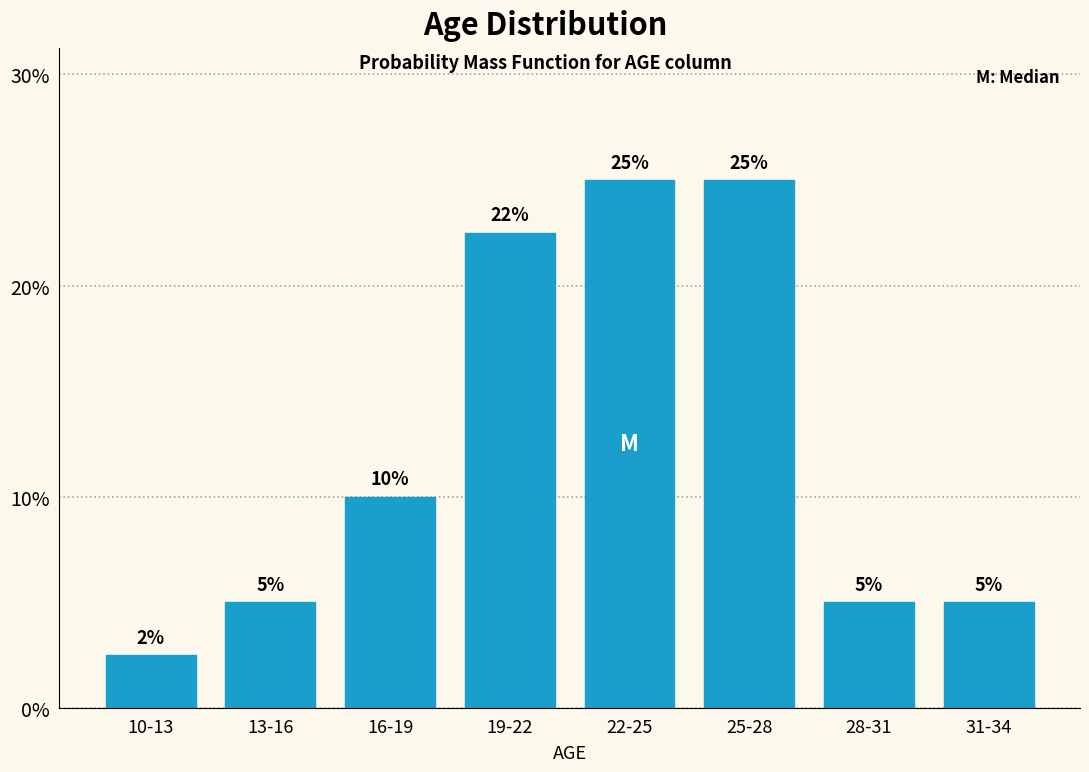

At which label is the value closest to 13?

16-19